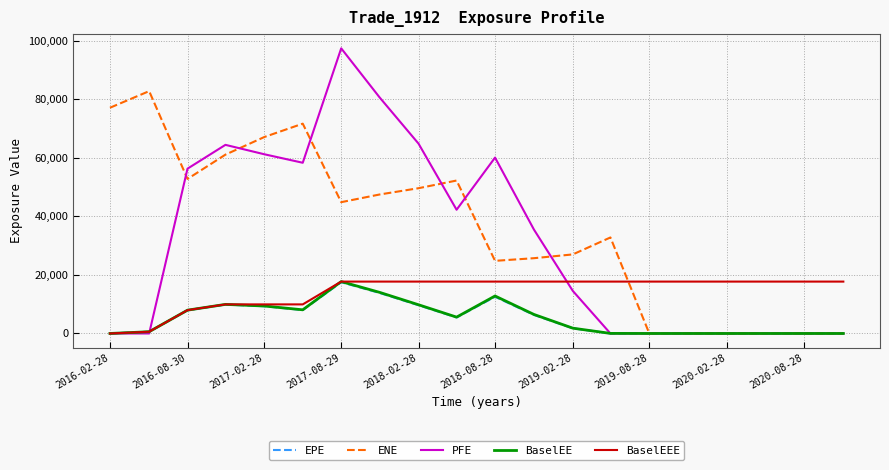

Which series has the widest spread of values?

PFE